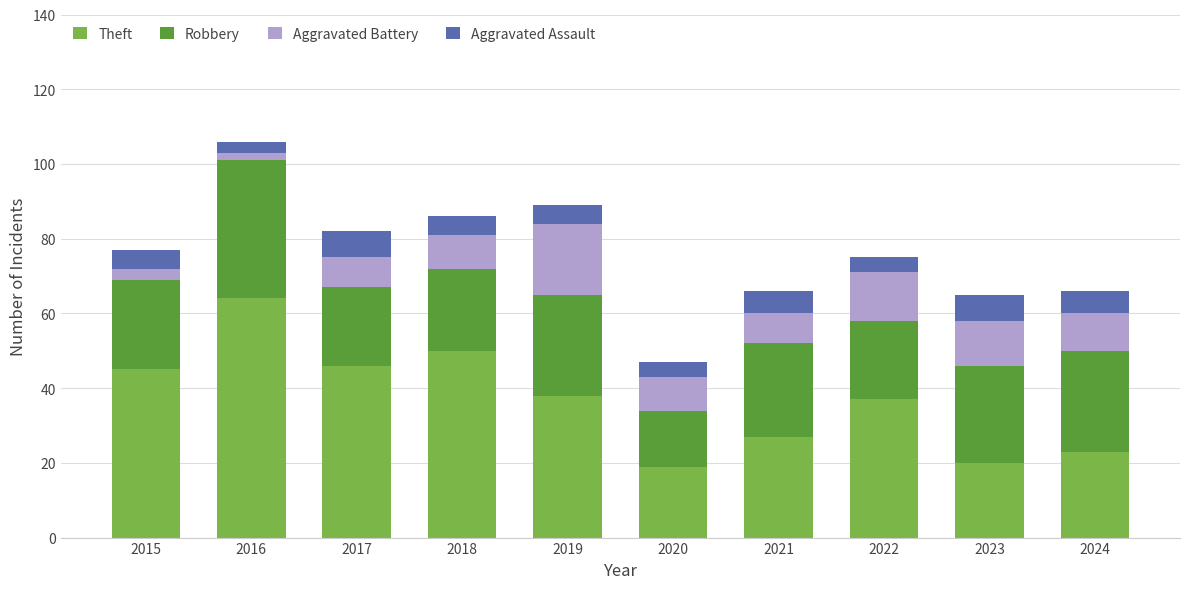

What is the total value across all series at 2018?

86